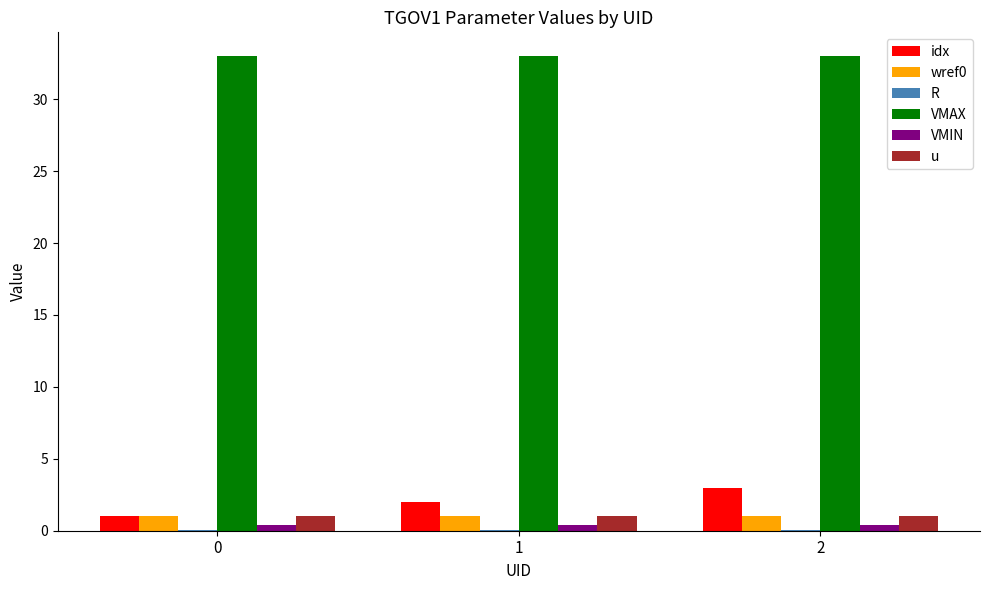

Which series has the largest total across all categories?

VMAX